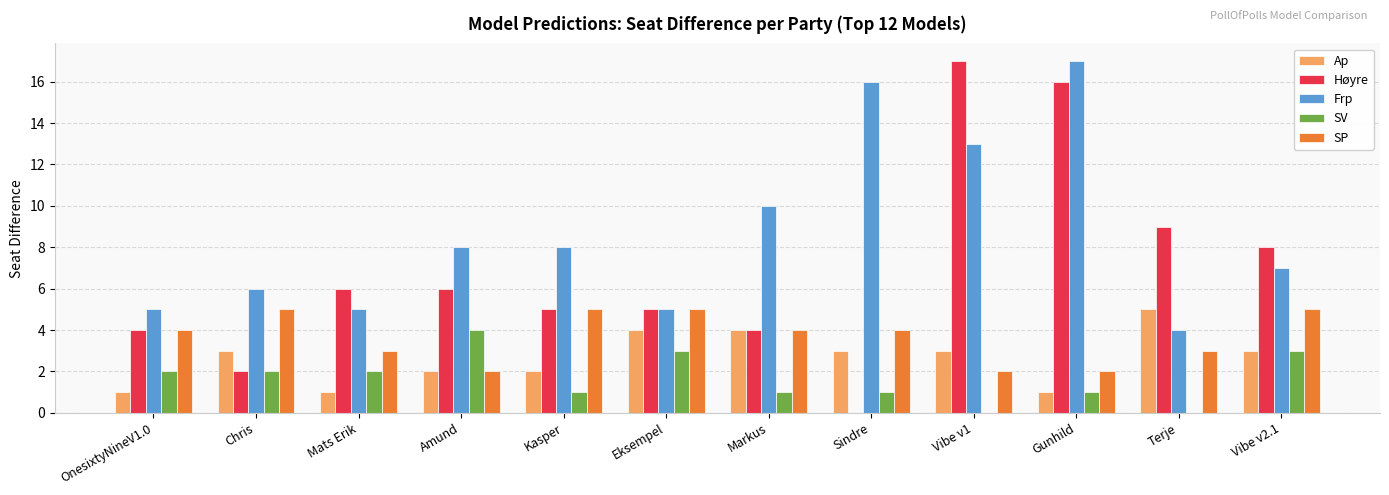

What is the difference between the SV values at Amund and Mats Erik?

2